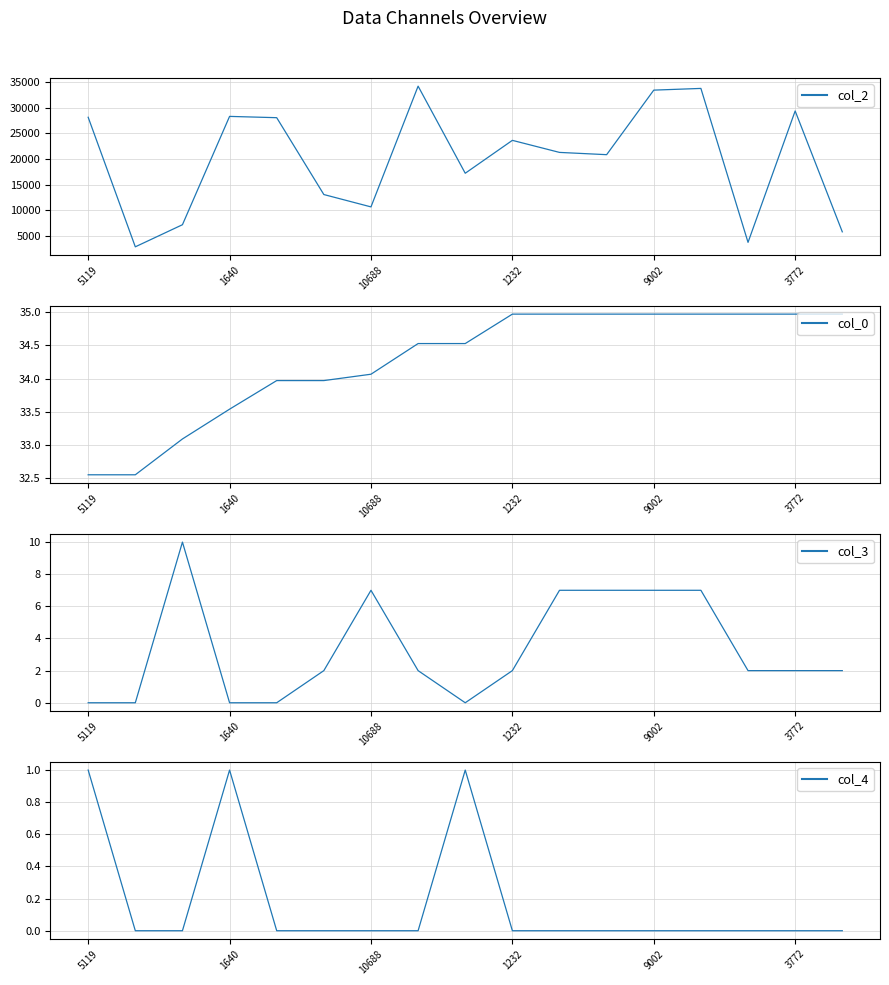

What is the label of the 12th point from the left?

11